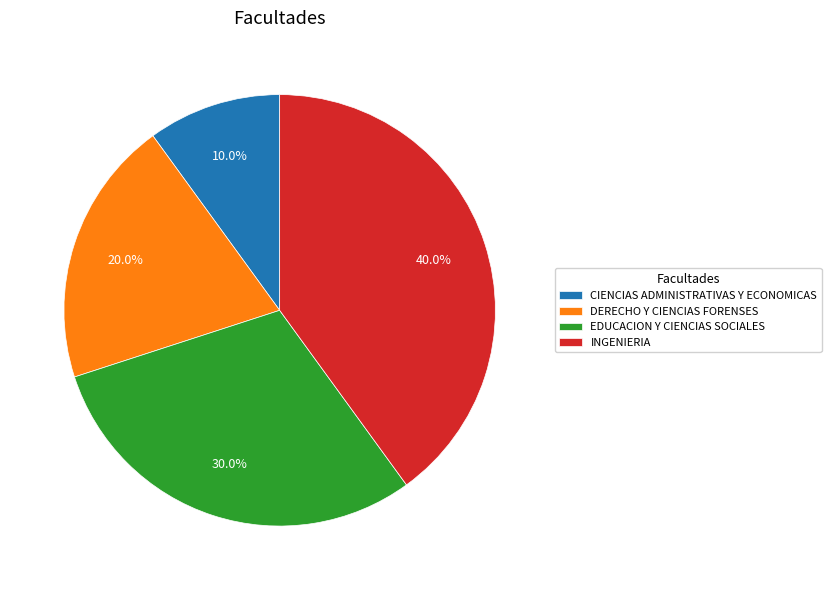

How many segments does this pie chart have?

4